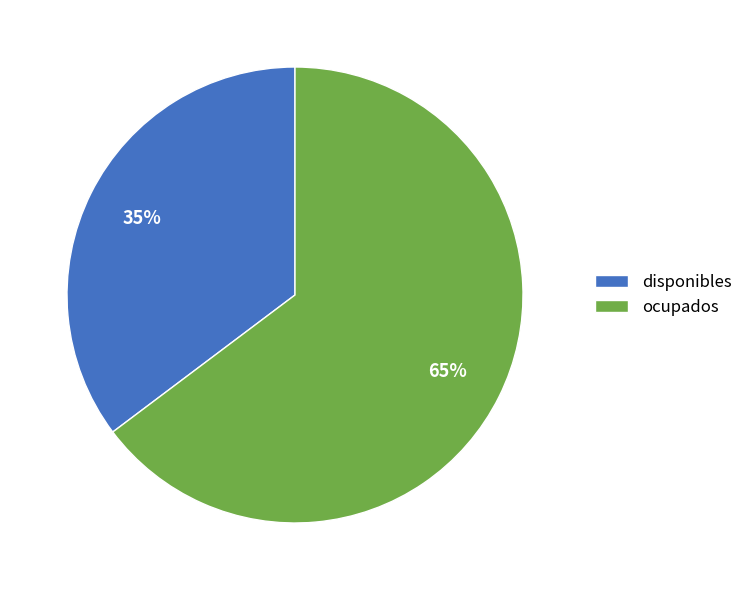

How many slices are in this pie chart?

2